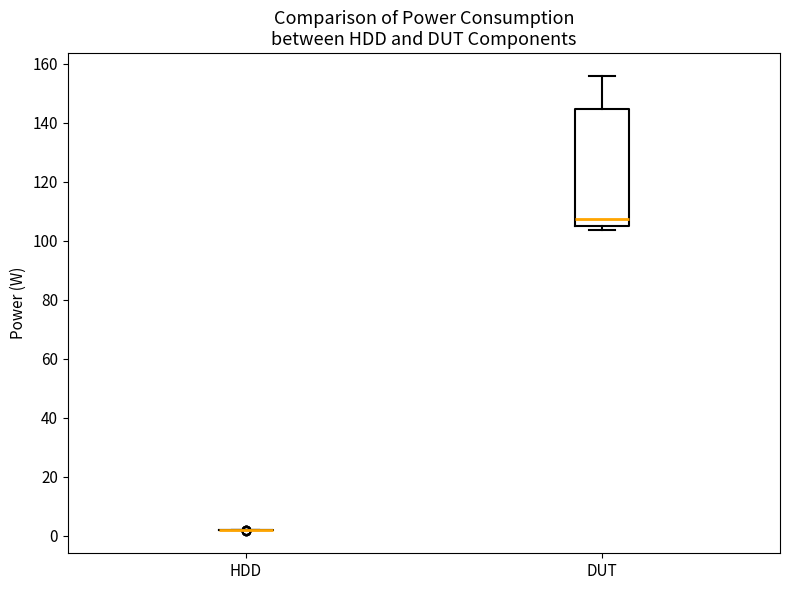

Reading left to right, read every box against the y-axis: the position of its median line, the range the box covers, and the ends of its whiskers. The values are not printed on the chart, so give them approximately, as read against the axis.

HDD: box collapsed to a line at 2, whiskers 2 to 2
DUT: median 108, box 106 to 144, whiskers 104 to 156